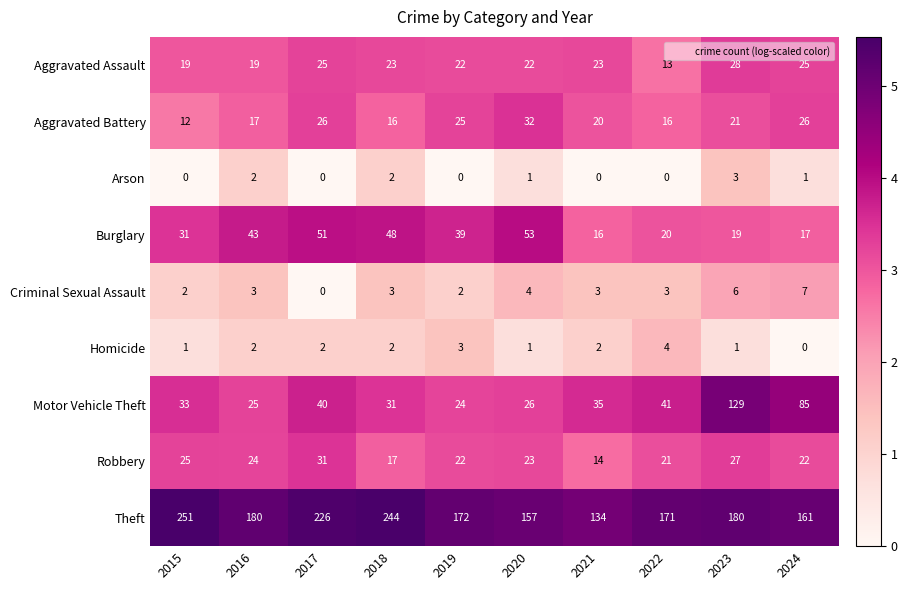

What is the approximate value of Theft at 2015?

251